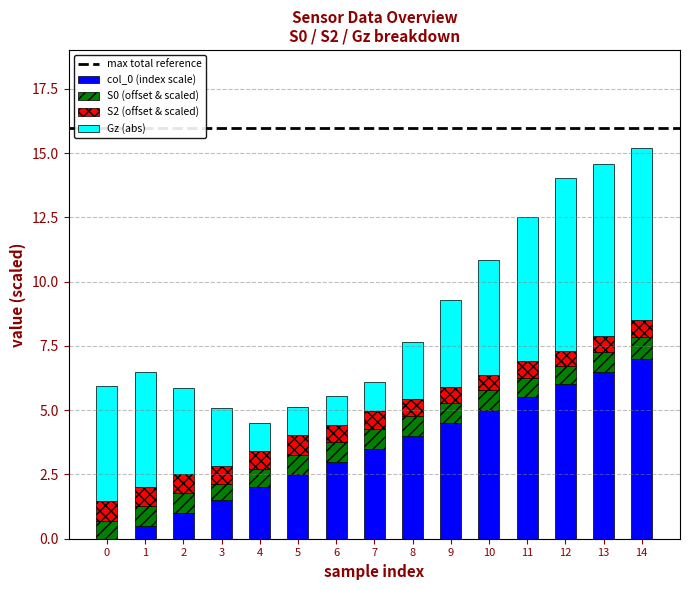

What is the total value across all series at 0?

5.9